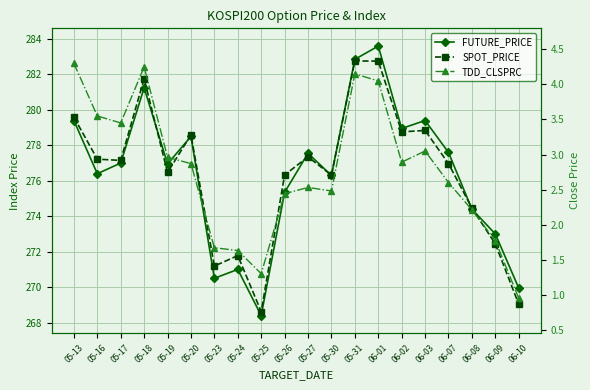

List the series in order of their peak value, lowest first.

TDD_CLSPRC, SPOT_PRICE, FUTURE_PRICE